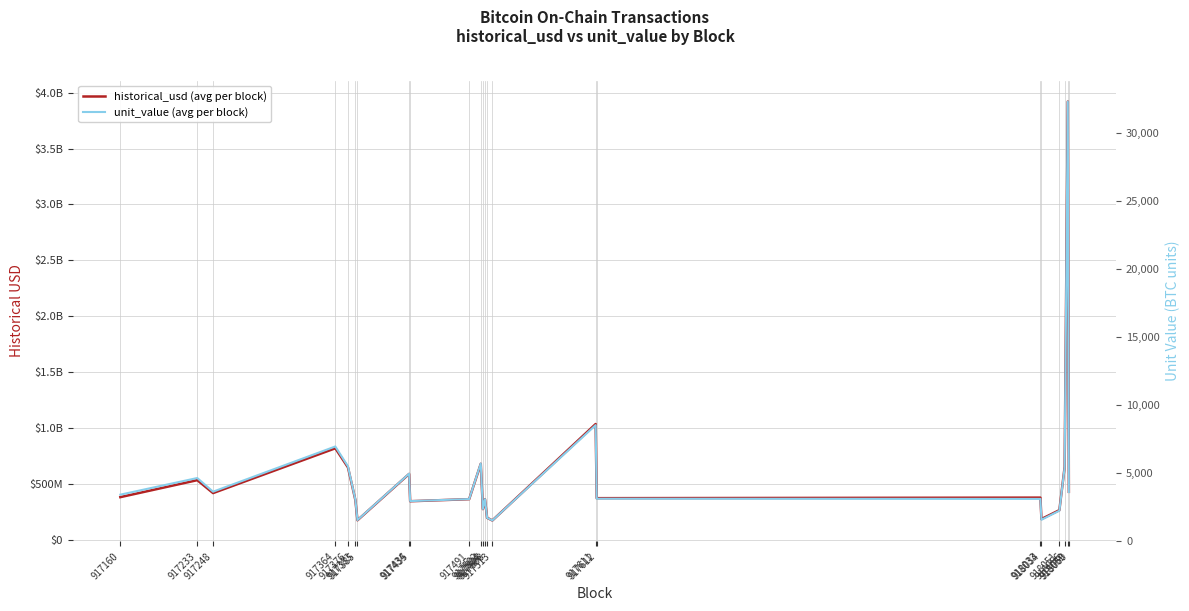

The value of historical_usd (avg per block) at 917385 is 119801636.7. True or false?

False